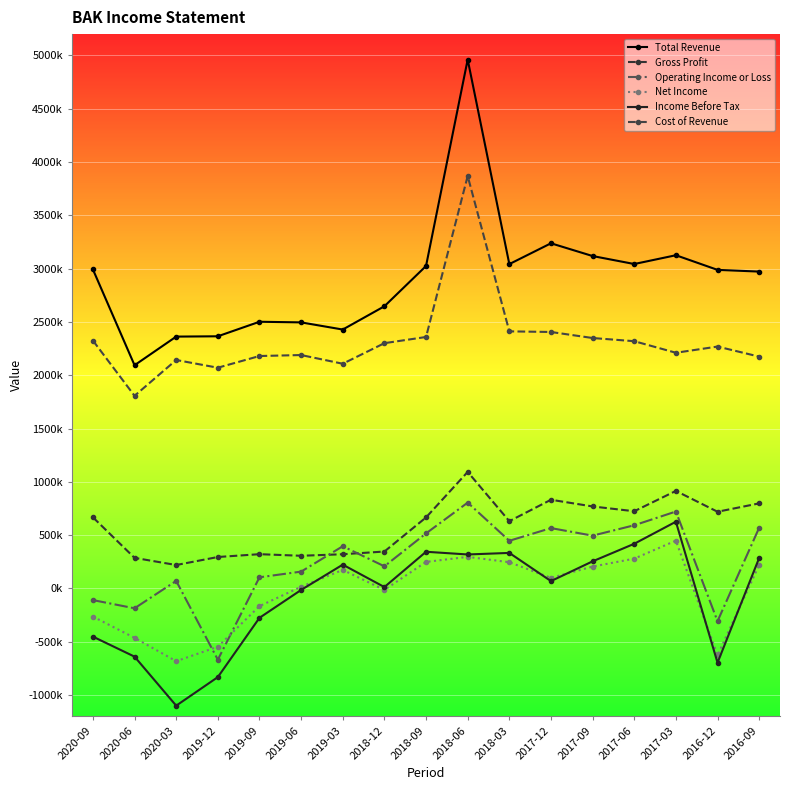

The Operating Income or Loss series shows 721500 at 2017-03. True or false?

True